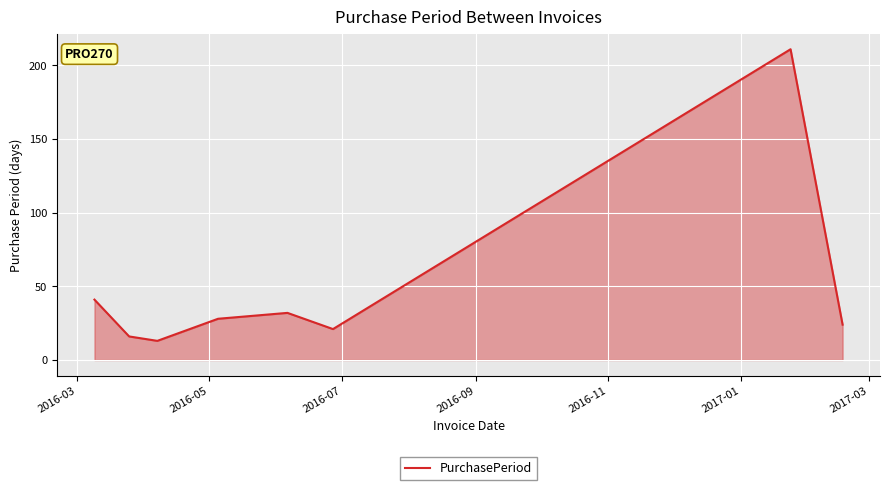

True or false: the data has more than 0 interior local peaks.

True